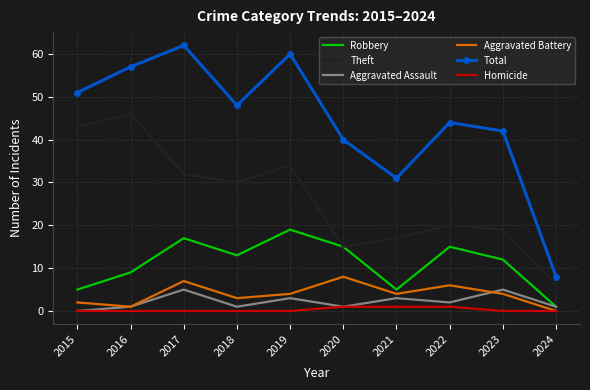

What is the difference between the maximum and minimum values in the Homicide series?

1